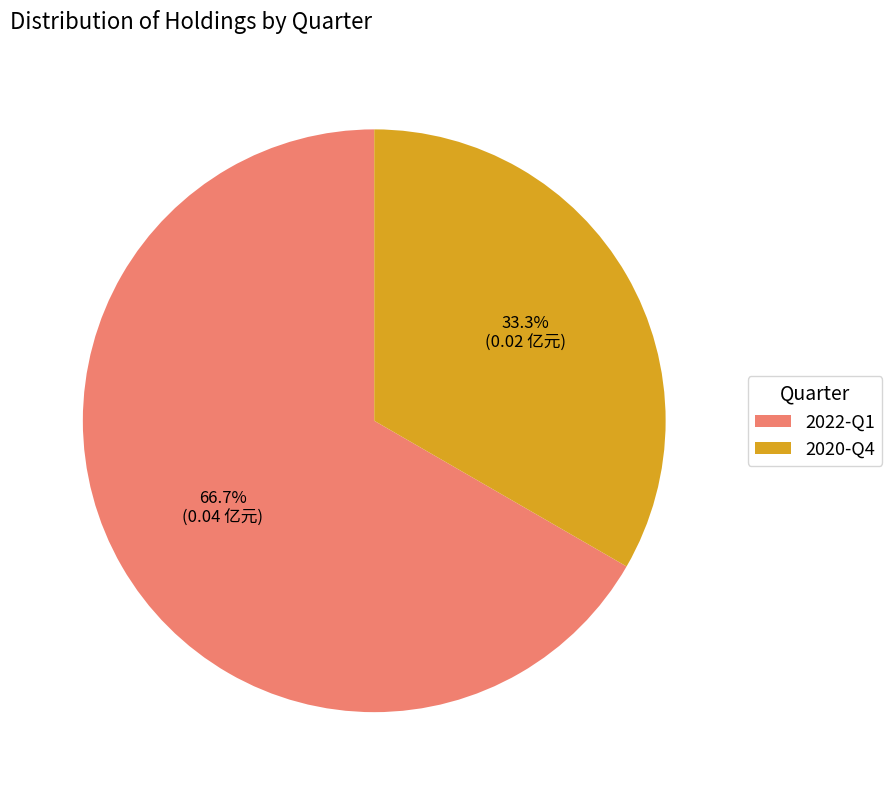

What is the largest slice in the pie chart?

2022-Q1